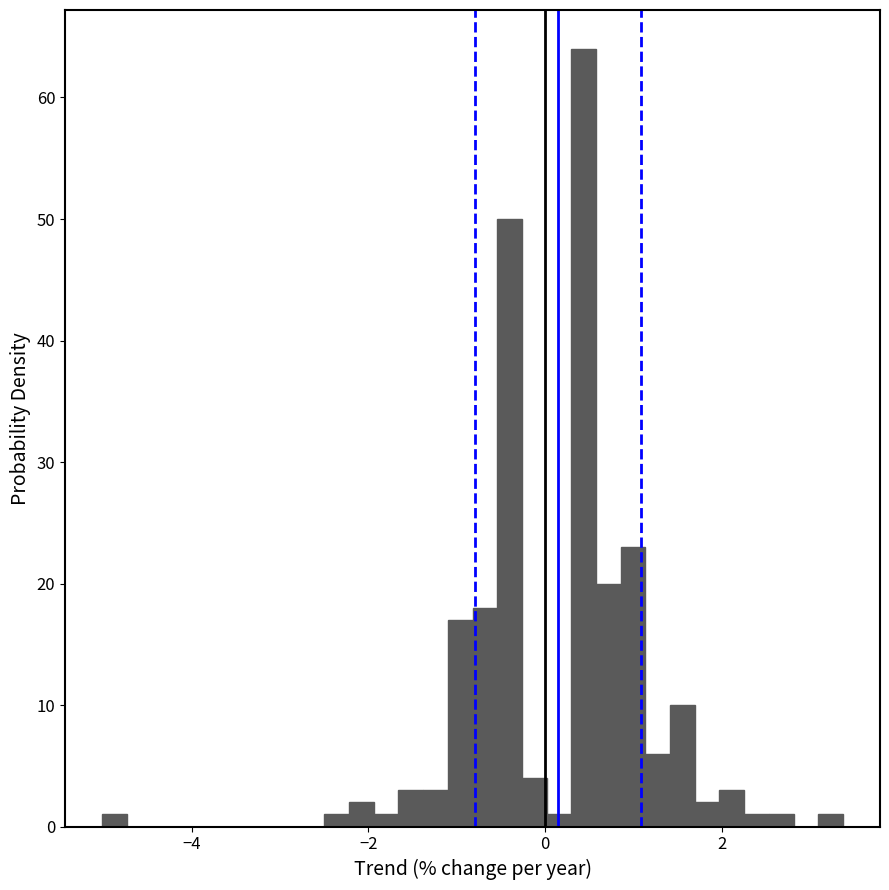

Read against the x-axis, roughly where is the centre of the tallest bar?

0.4